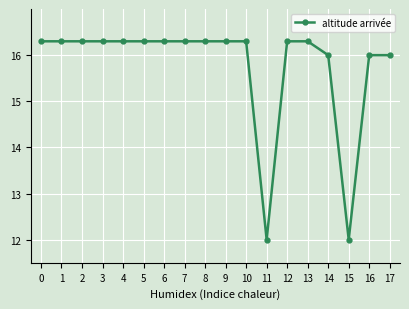

The chart shows a value of 16.3 at 6. True or false?

True